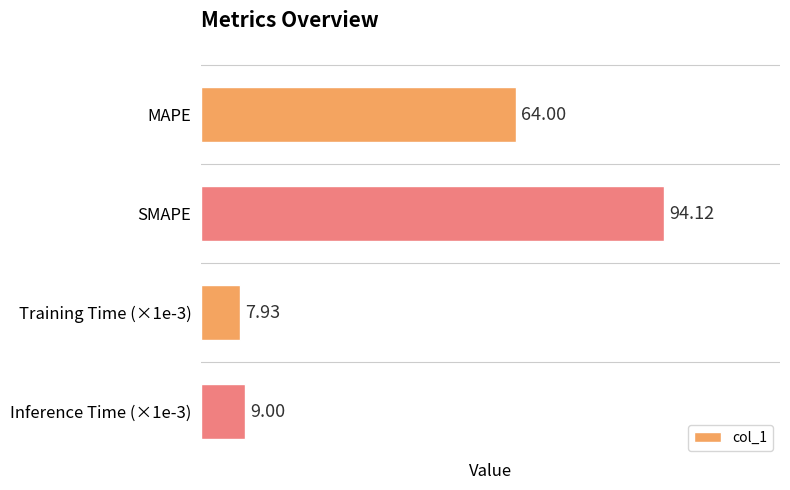

What is the maximum value shown in the chart?

94.1